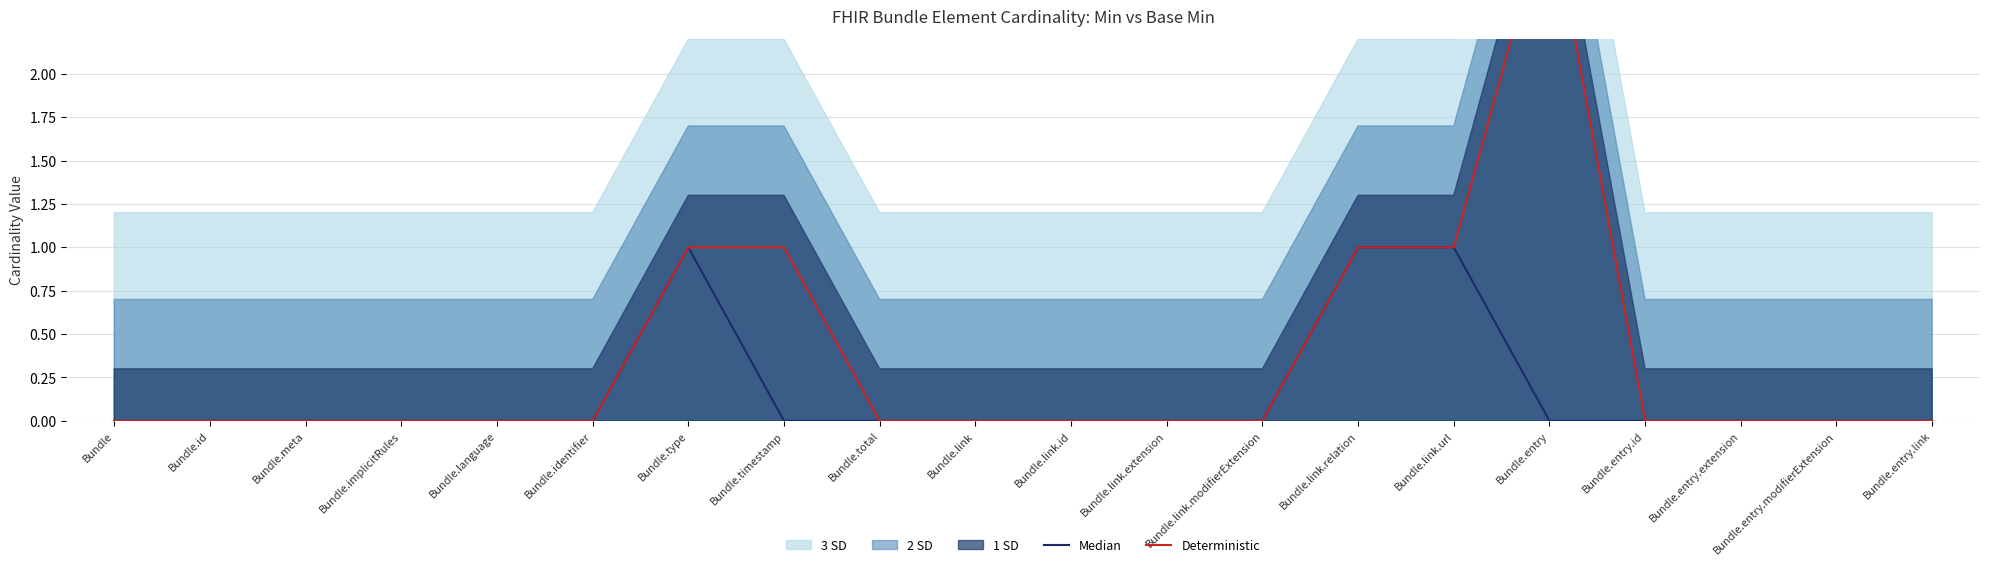

True or false: Median and Deterministic intersect in this chart.

False